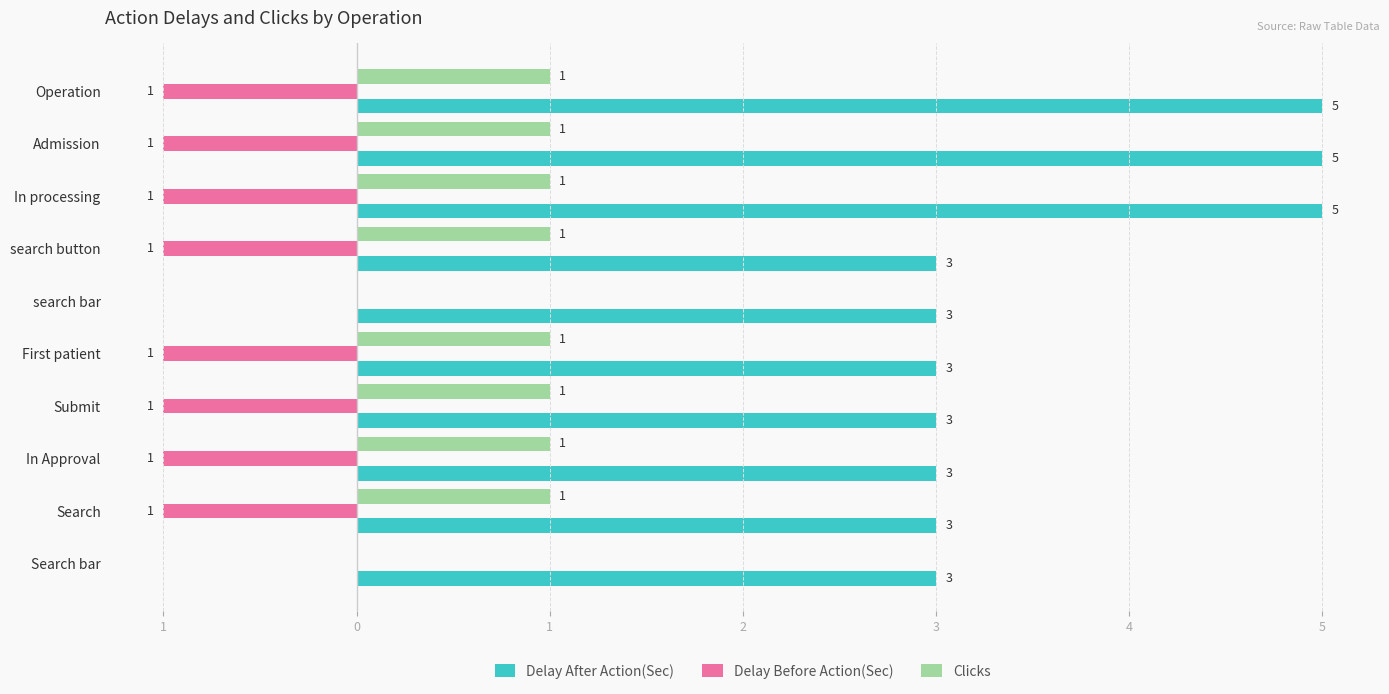

What is the smallest value displayed?

-1